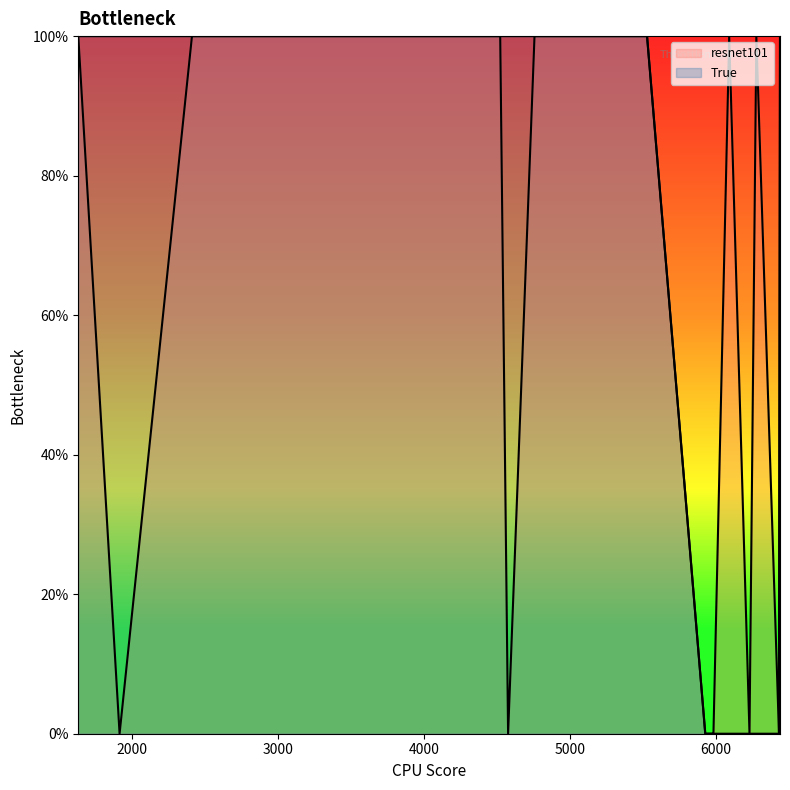

Count the number of data series in this chart.

2